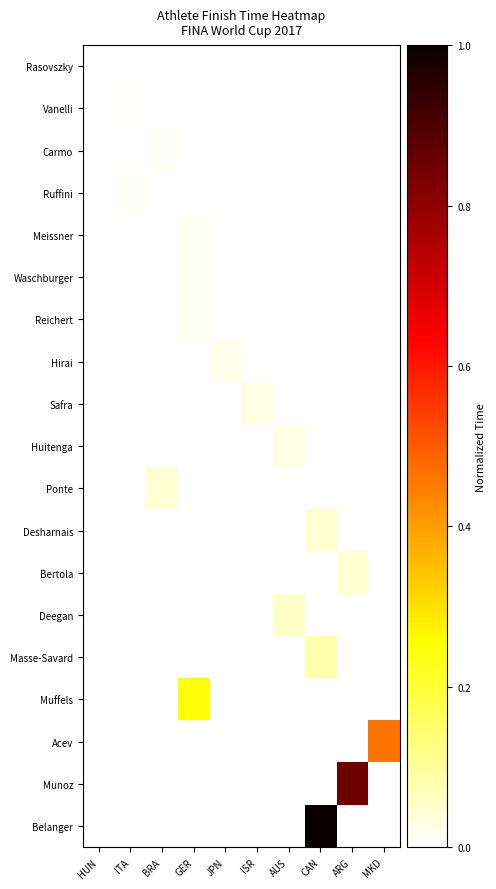

Which series has the widest spread of values?

Belanger